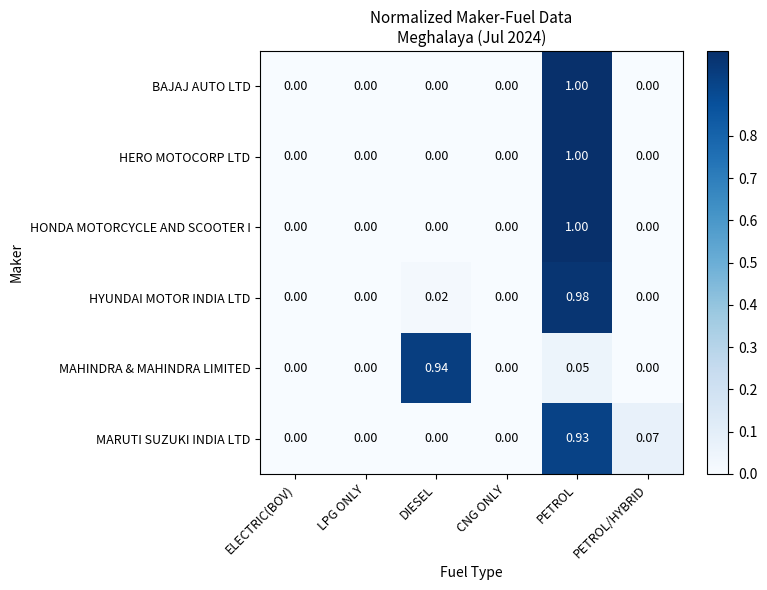

Which series changed the most between ELECTRIC(BOV) and PETROL/HYBRID?

MARUTI SUZUKI INDIA LTD